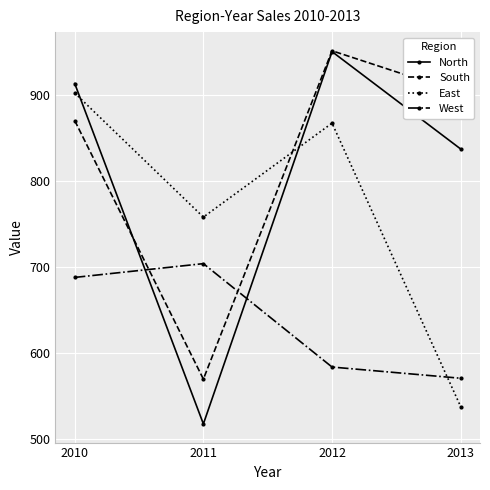

How many distinct data groups are displayed?

4